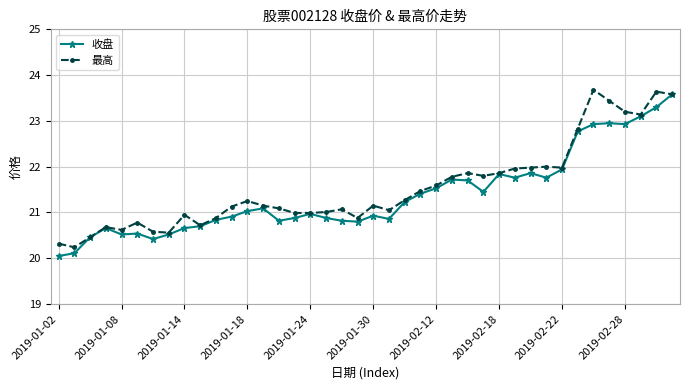

What is the highest value of the 收盘 series?

23.6